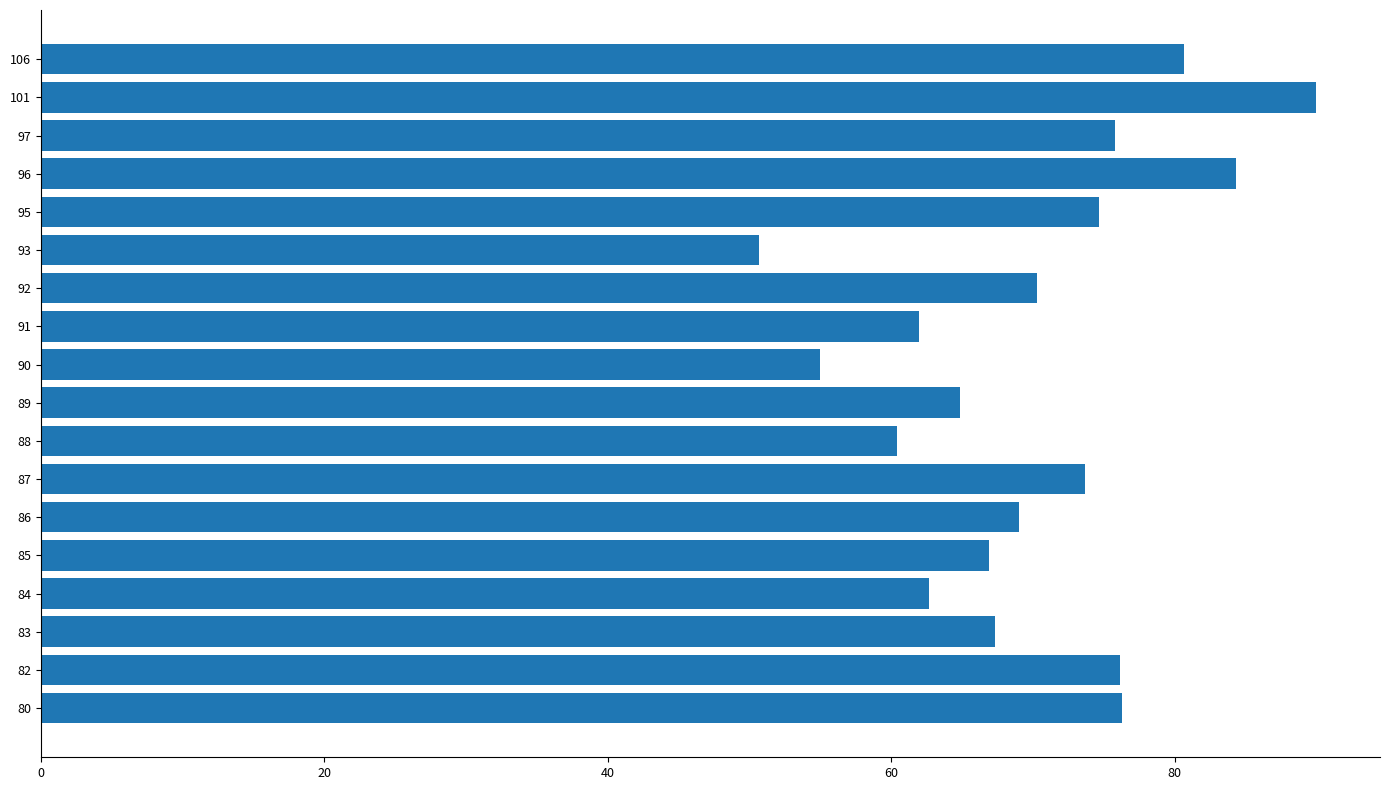

What is the change in value from 86 to 97?

+6.8